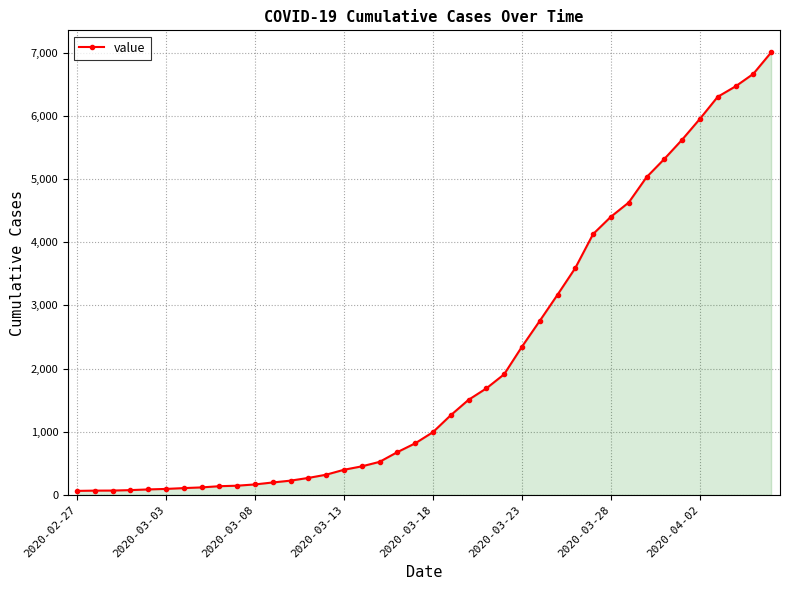

What is the maximum value shown in the chart?

7003